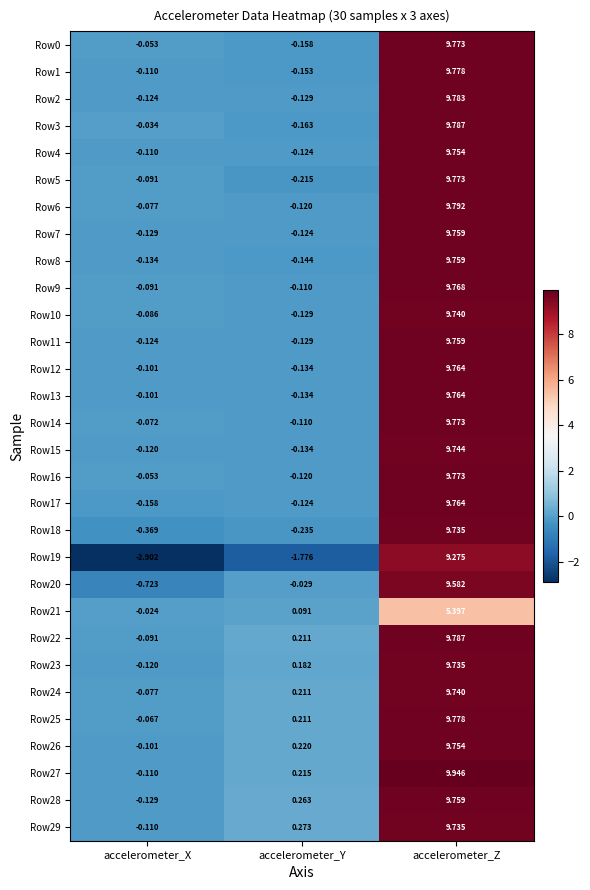

Which series changed the most between accelerometer_X and accelerometer_Z?

Row19